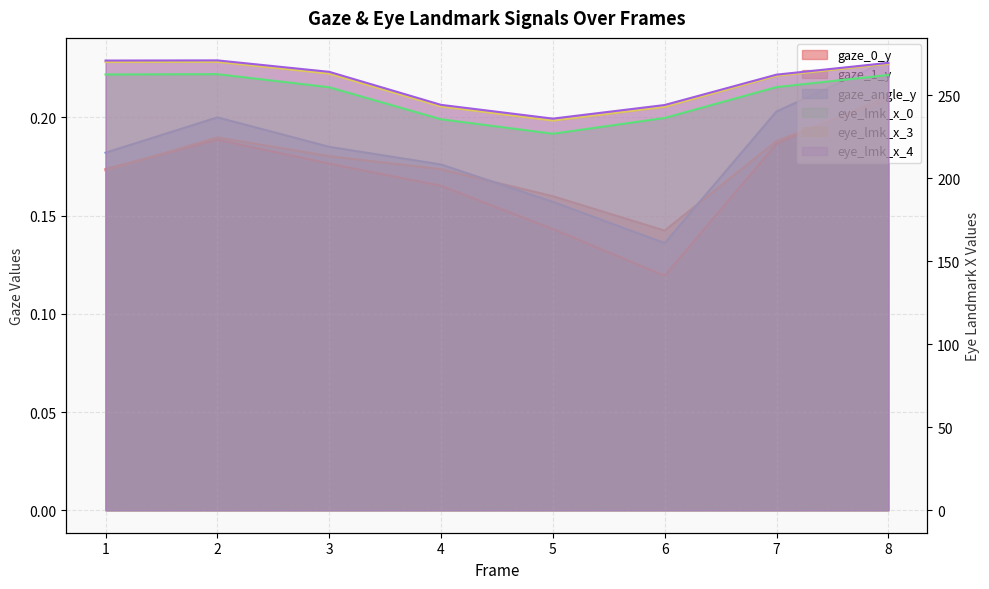

Where is the first local maximum for eye_lmk_x_4?

2